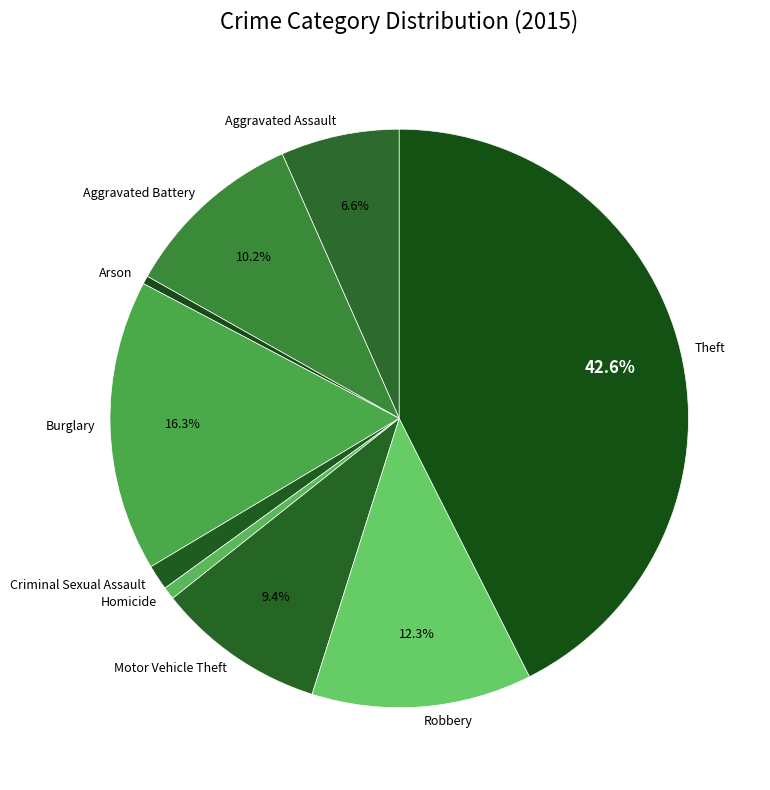

Count the number of slices in the pie.

9